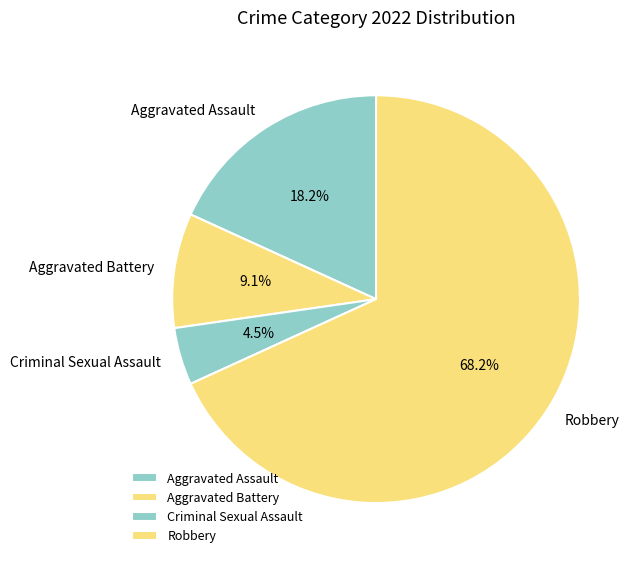

How many segments does this pie chart have?

4